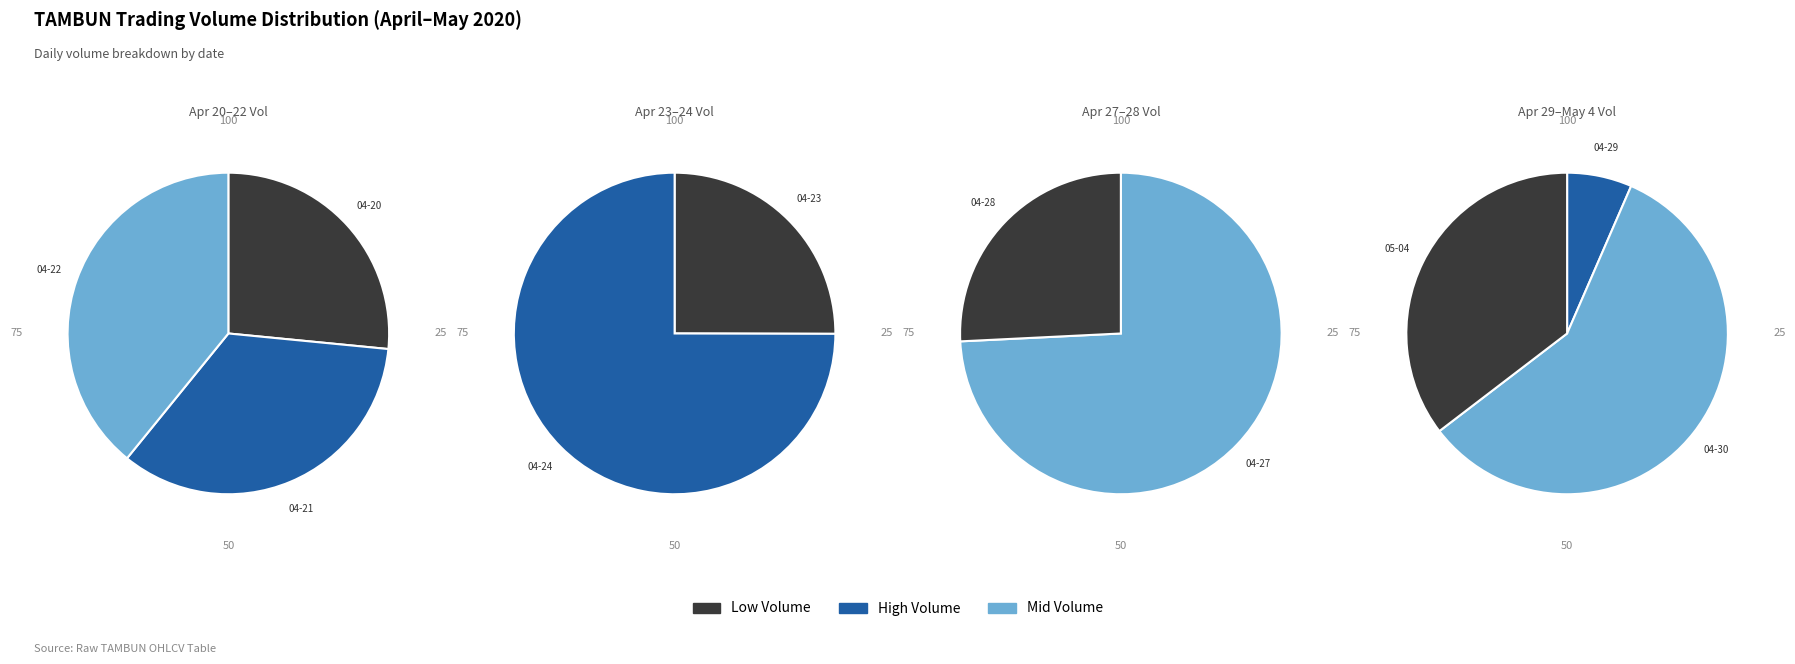

Which slice is the smallest?

2020-04-29